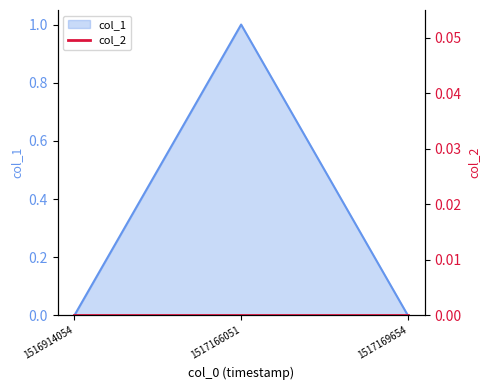

What is the sum of the values at 1517166051 and 1517169654?

1